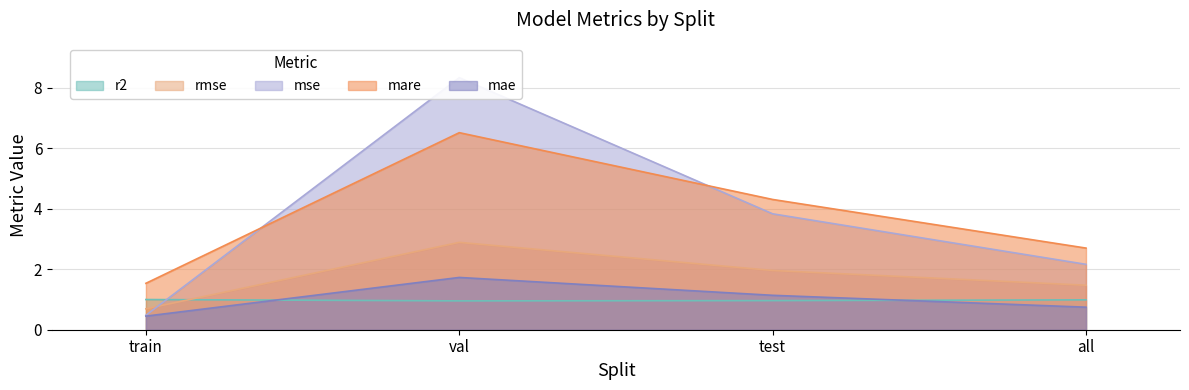

Read the r2 value at all.

1.0